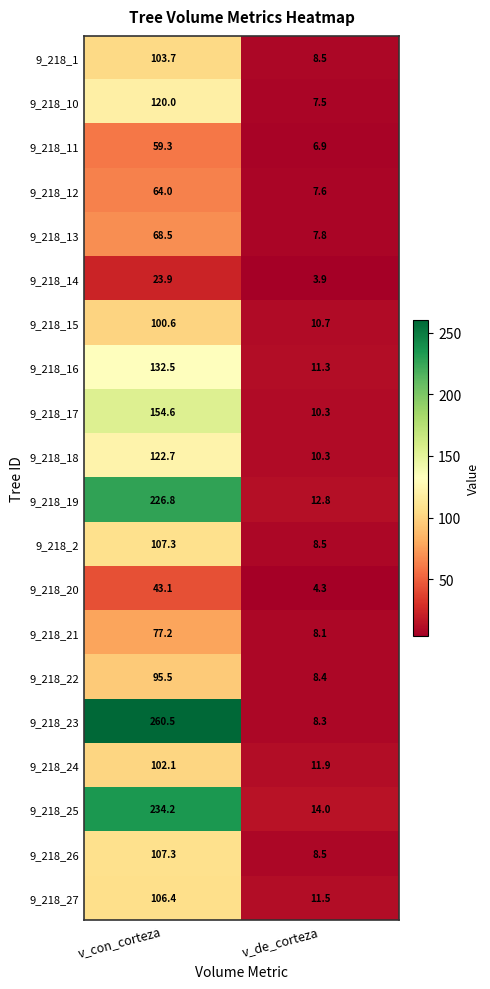

At which category is the sum across all series the highest?

v_con_corteza